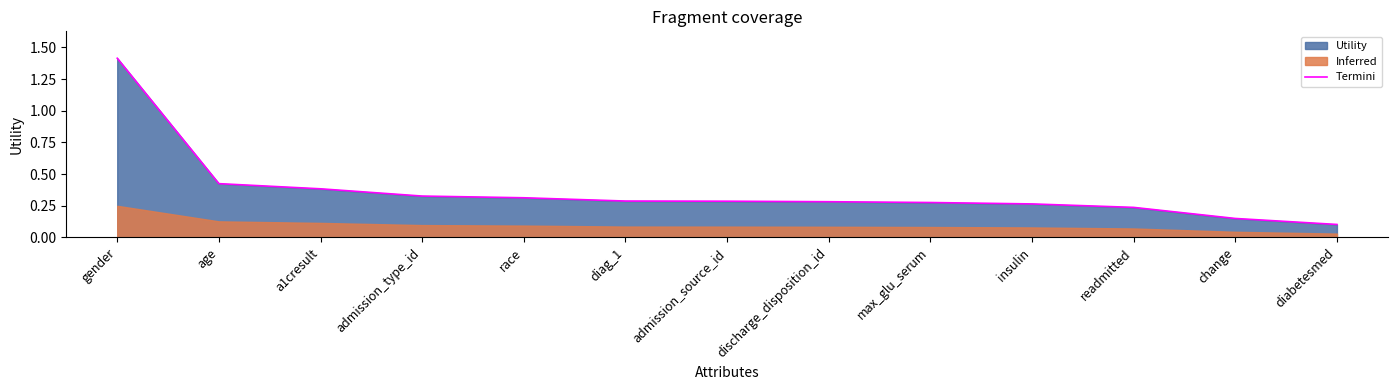

List the labels in order of value, smallest first.

diabetesmed, change, readmitted, insulin, max_glu_serum, discharge_disposition_id, admission_source_id, diag_1, race, admission_type_id, a1cresult, age, gender